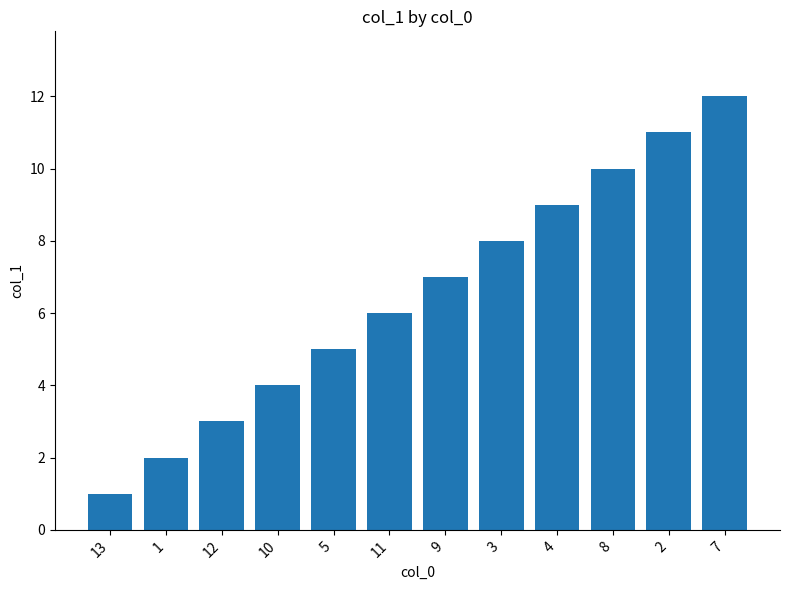

Which category has the lowest value across all series?

13